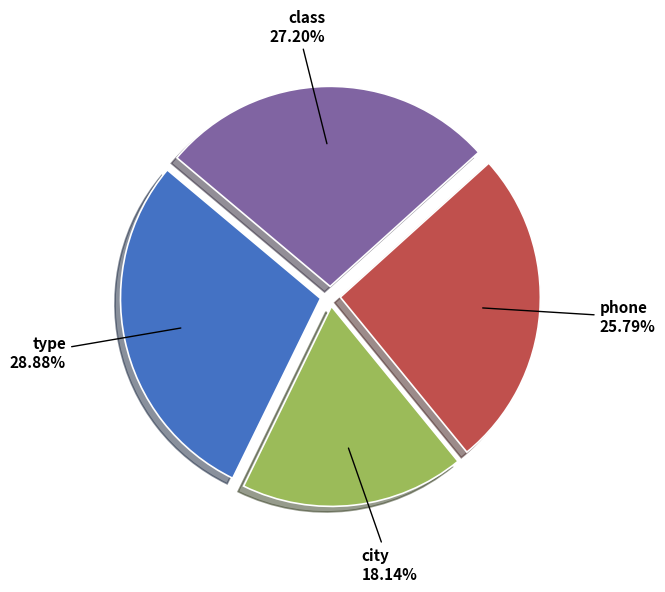

Count the number of slices in the pie.

4